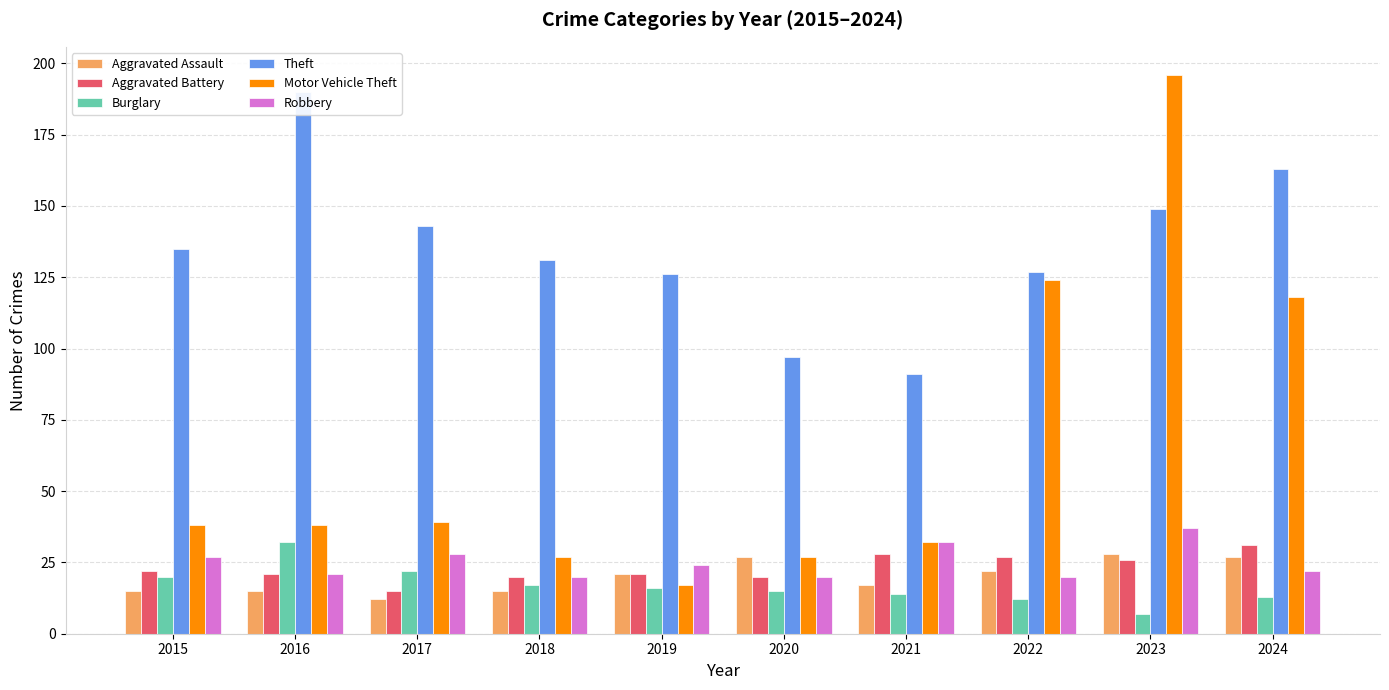

Reading right to left, what are all the values shown in this chart?

Aggravated Assault: 27	28	22	17	27	21	15	12	15	15
Aggravated Battery: 31	26	27	28	20	21	20	15	21	22
Burglary: 13	7	12	14	15	16	17	22	32	20
Theft: 163	149	127	91	97	126	131	143	190	135
Motor Vehicle Theft: 118	196	124	32	27	17	27	39	38	38
Robbery: 22	37	20	32	20	24	20	28	21	27